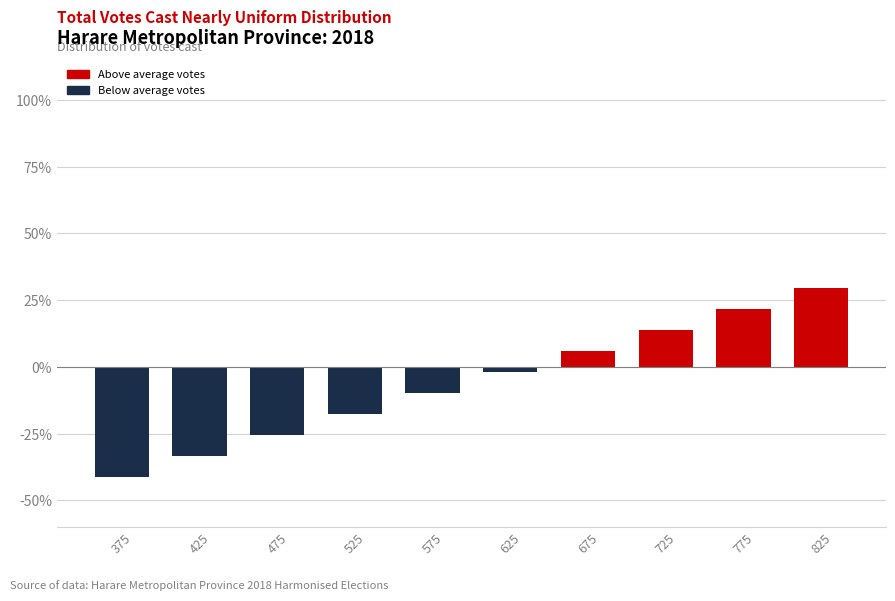

Reading left to right, list all the values displayed in this chart.

-41.1	-33.2	-25.4	-17.5	-9.7	-1.8	6.0	13.9	21.7	29.6